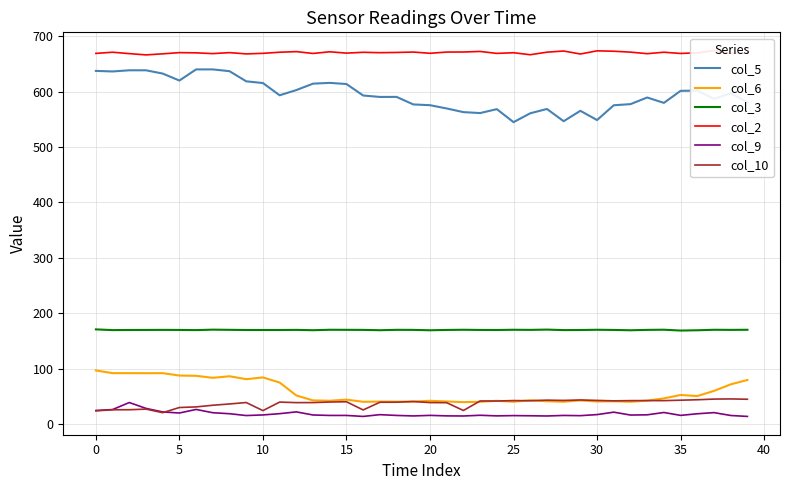

What are all the series names shown in the legend?

col_5, col_6, col_3, col_2, col_9, col_10